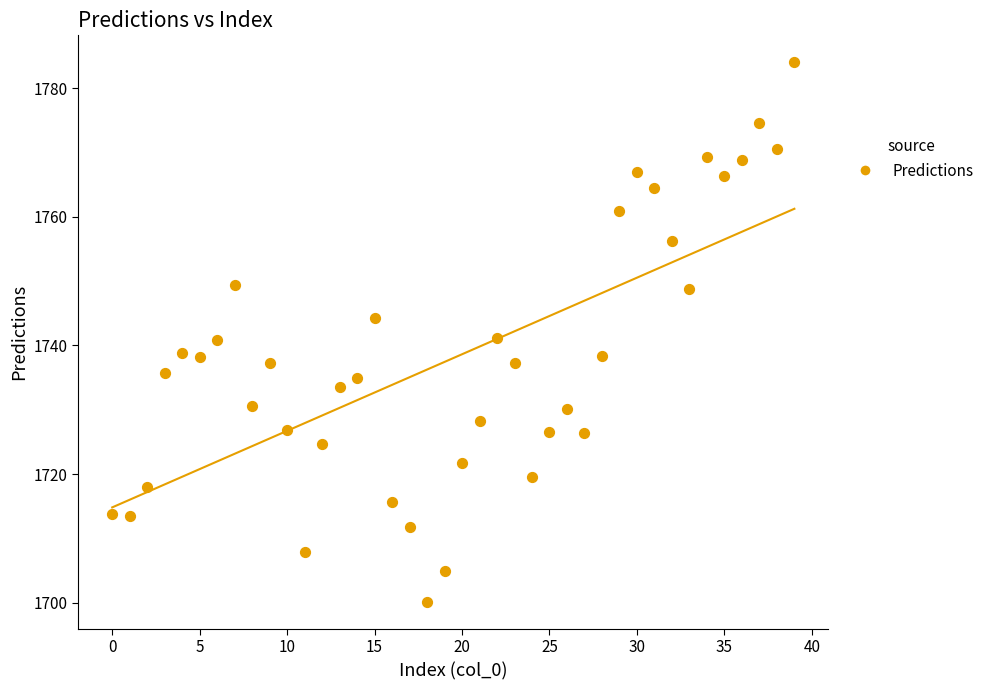

What is the range of Y values (max minus min)?

83.9